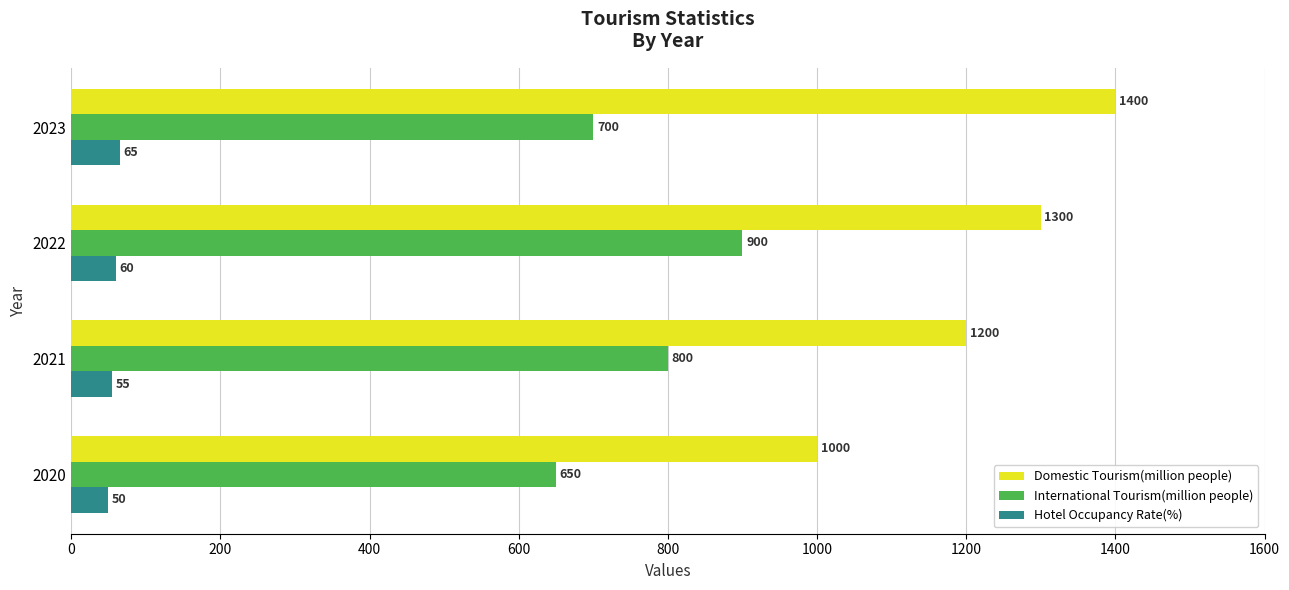

Which series has the largest total across all categories?

Domestic Tourism(million people)